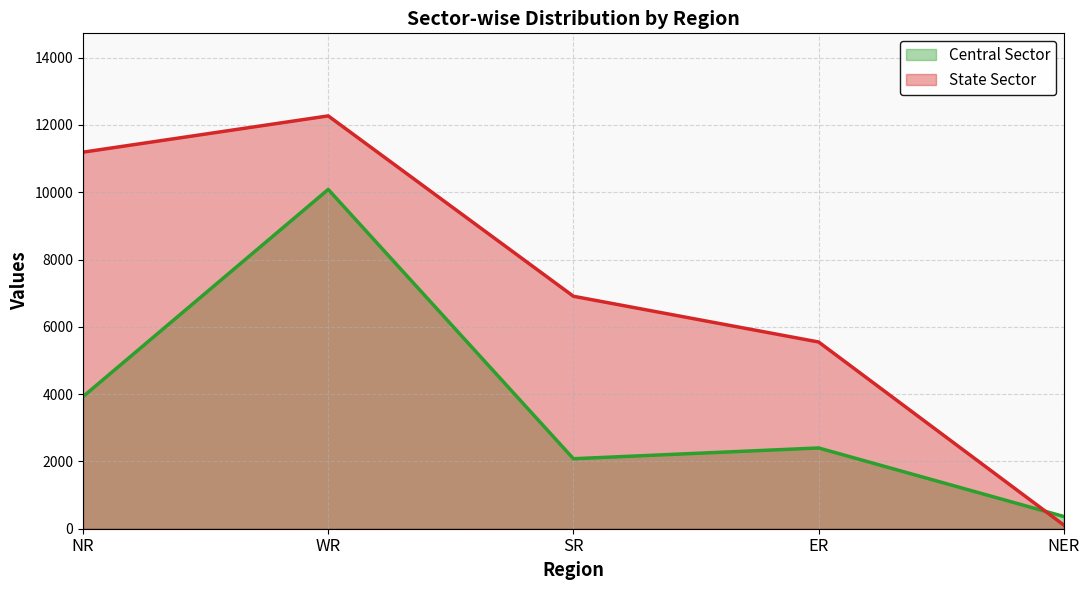

Between NR and NER, which is larger?

NR